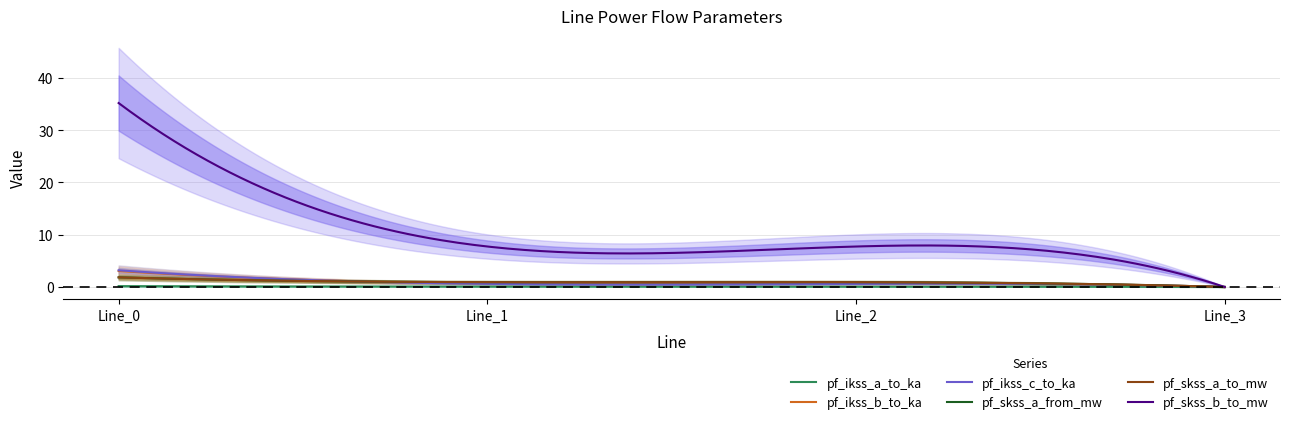

At which category is the sum across all series the highest?

Line_0